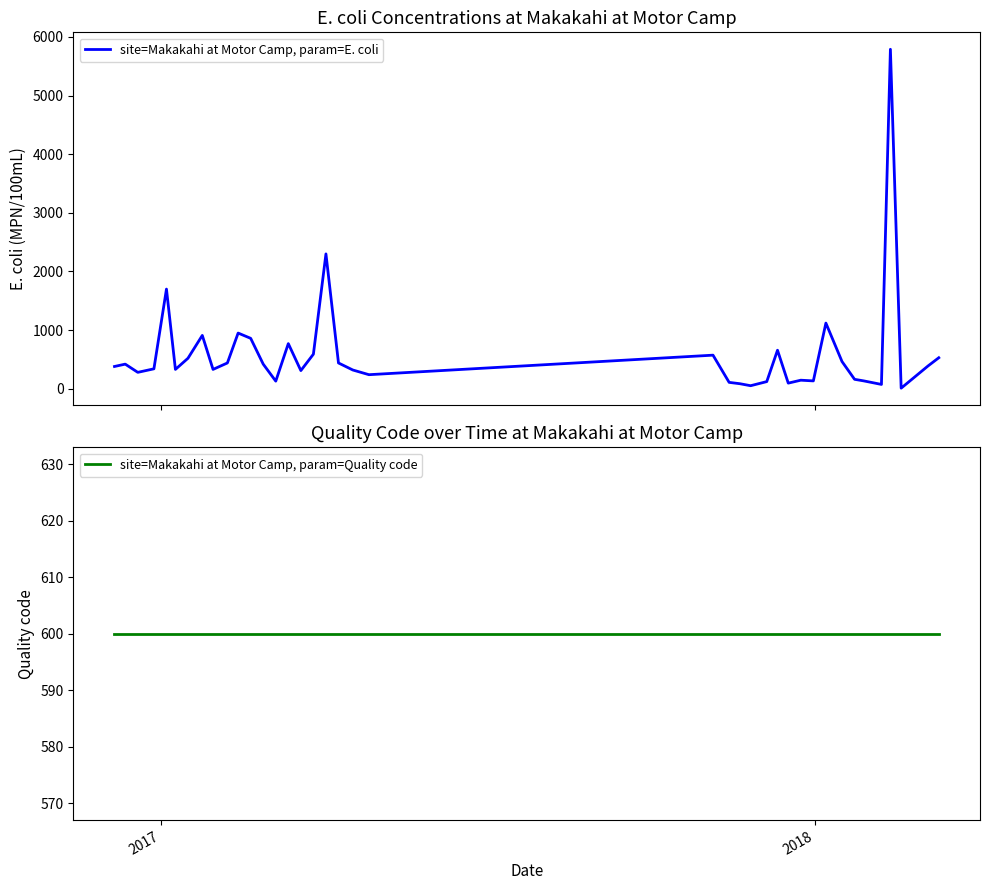

What is the maximum value for site=Makakahi at Motor Camp, param=E. coli?

5790